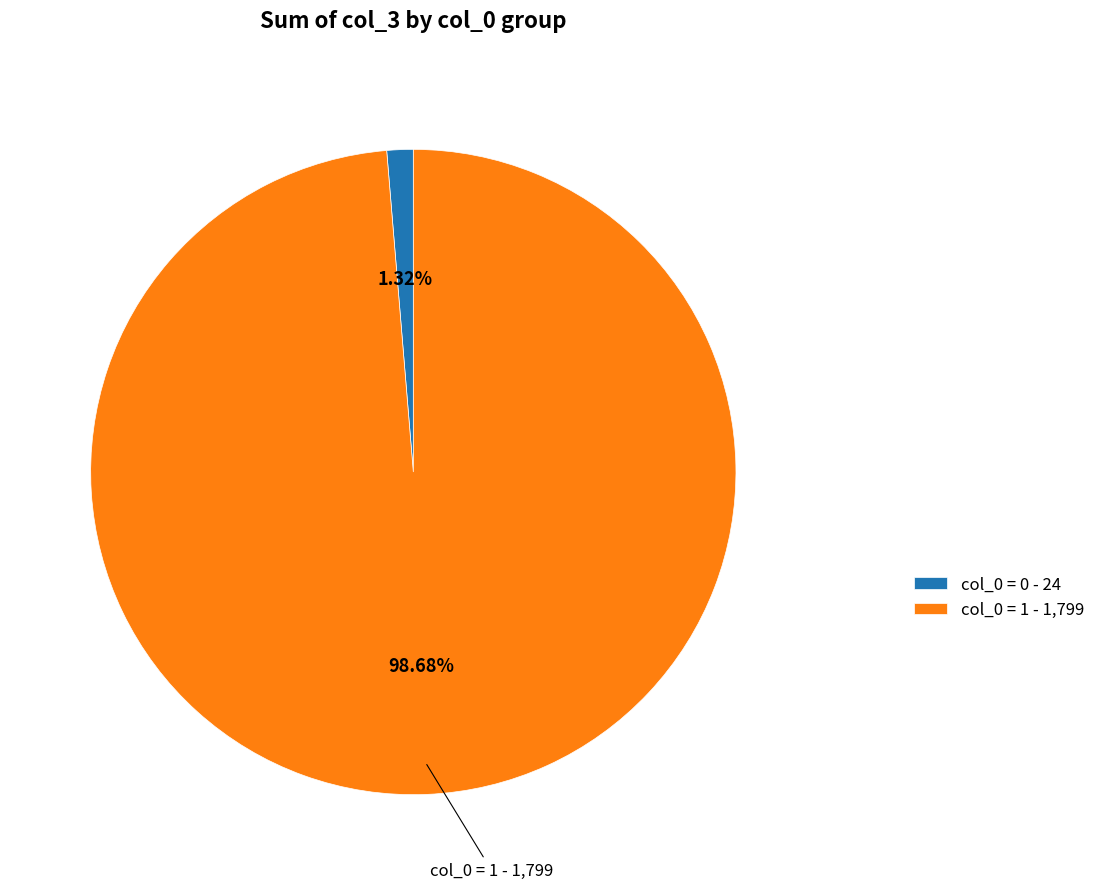

Is there any slice that represents more than half of the pie?

Yes